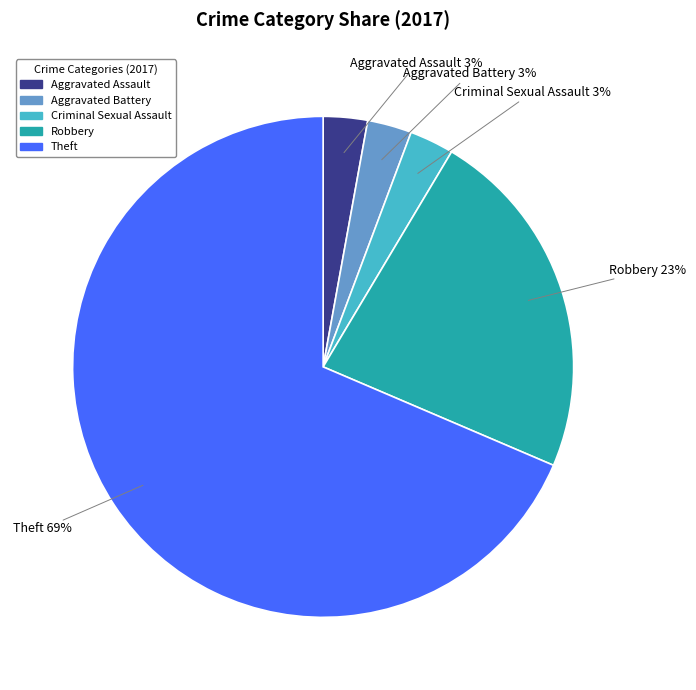

True or false: Aggravated Assault accounts for 3% of the total.

True